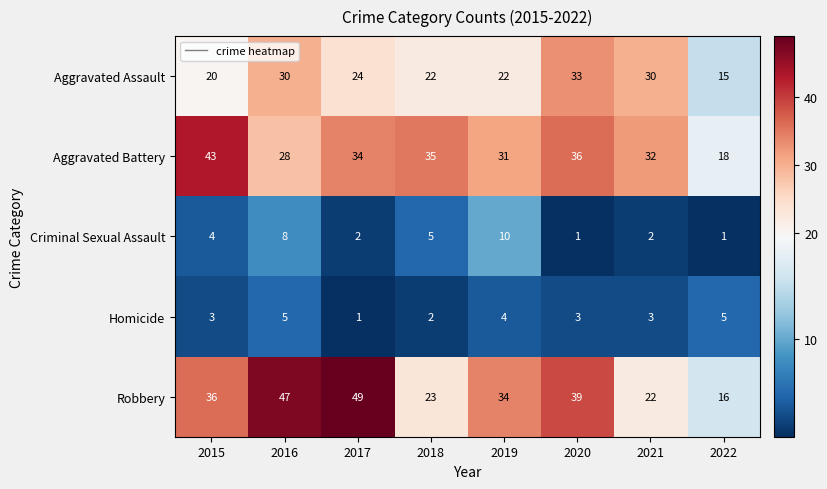

What is the difference between the Robbery values at 2018 and 2022?

7